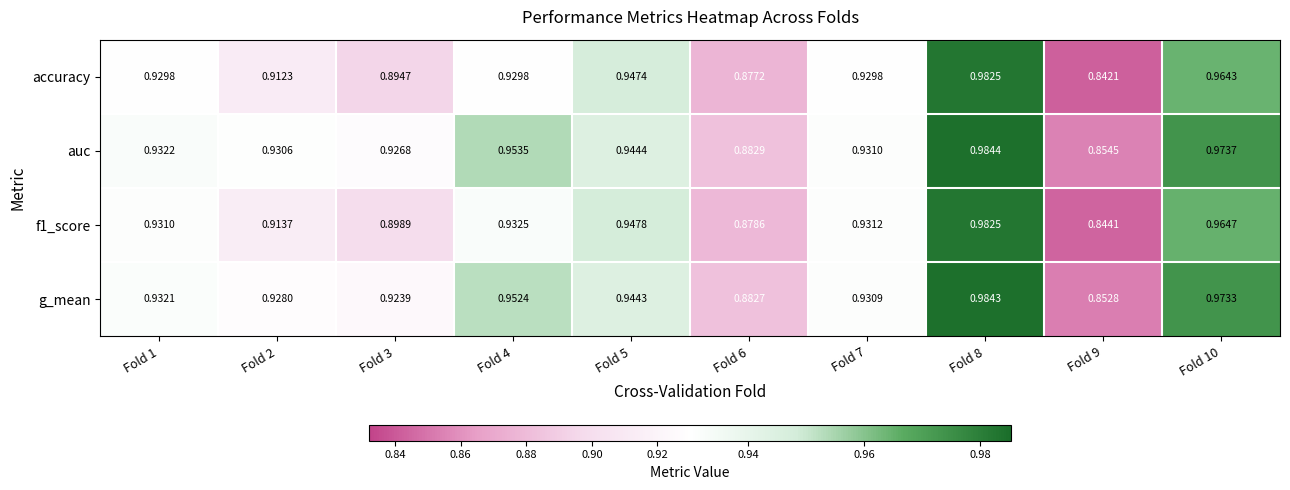

Count the number of categories in the chart.

10